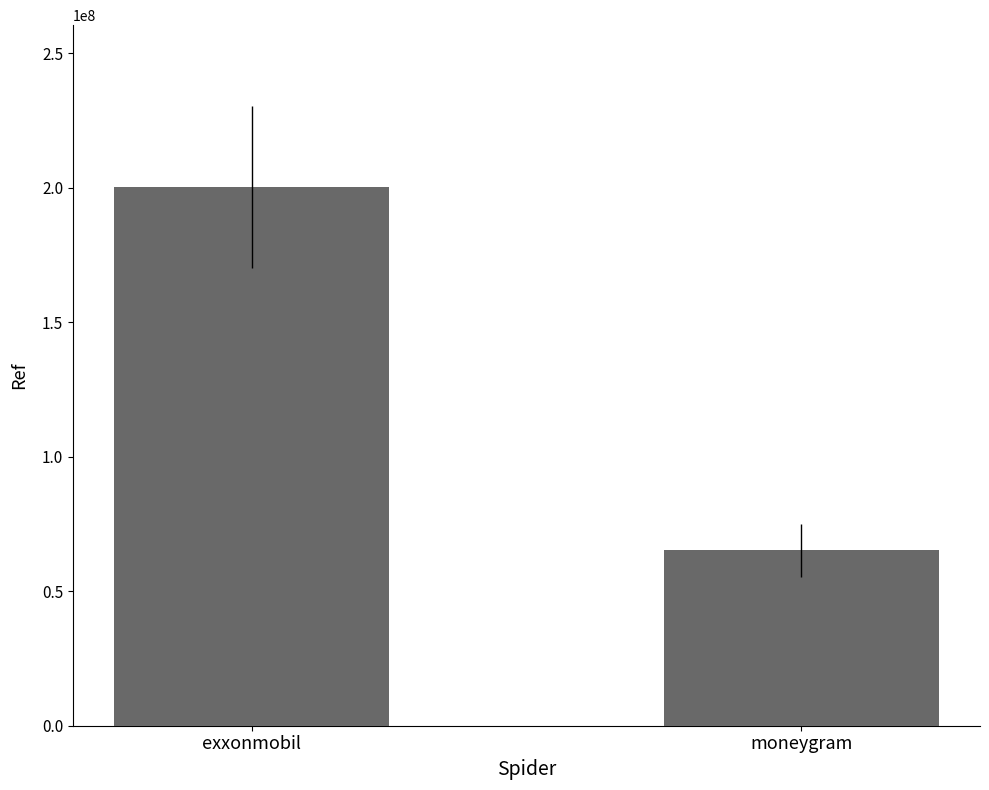

What position from the left is exxonmobil?

1